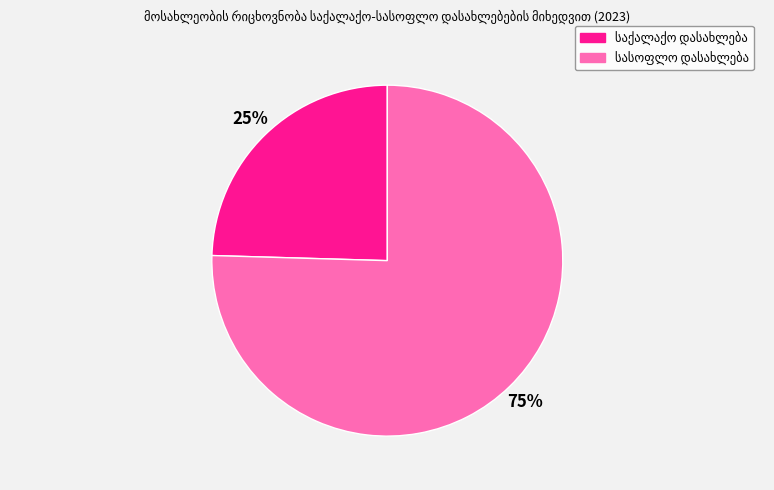

Is there any slice that represents more than half of the pie?

Yes